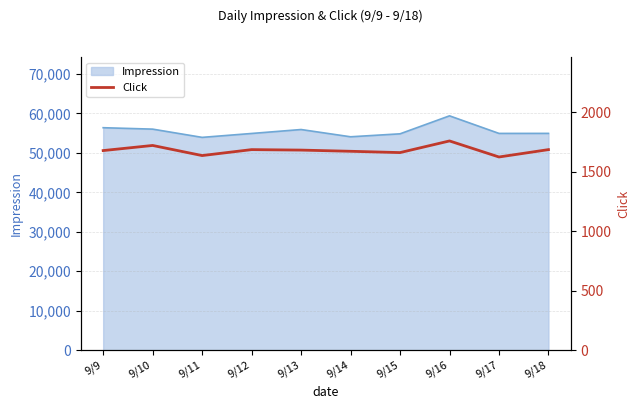

How many values are below 1683?

5